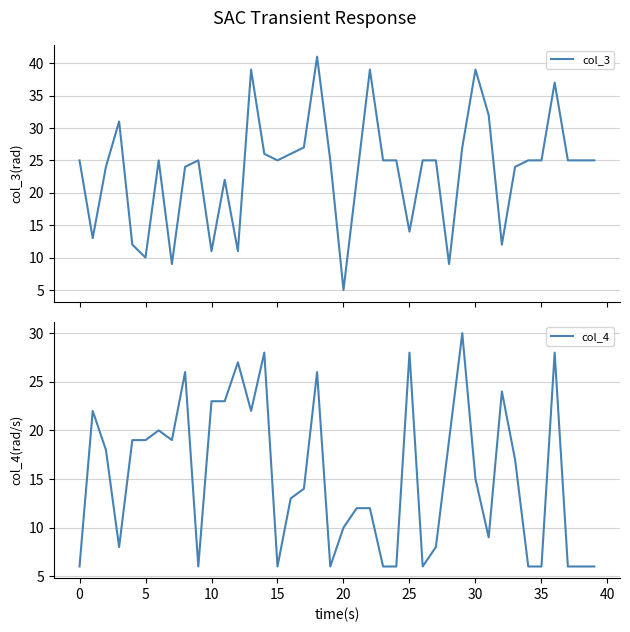

The col_3 series shows 22 at 11. True or false?

True